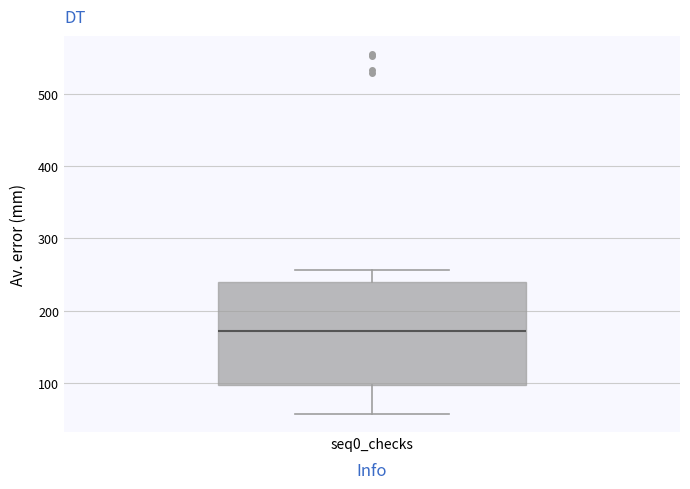

Transcribe this box plot: give where the median line is, the range the box spans, and where the two whiskers end, as read against the y-axis. The values are not printed on the chart, so give them approximately, as read against the axis.

median 170, box 100 to 240, whiskers 60 to 260